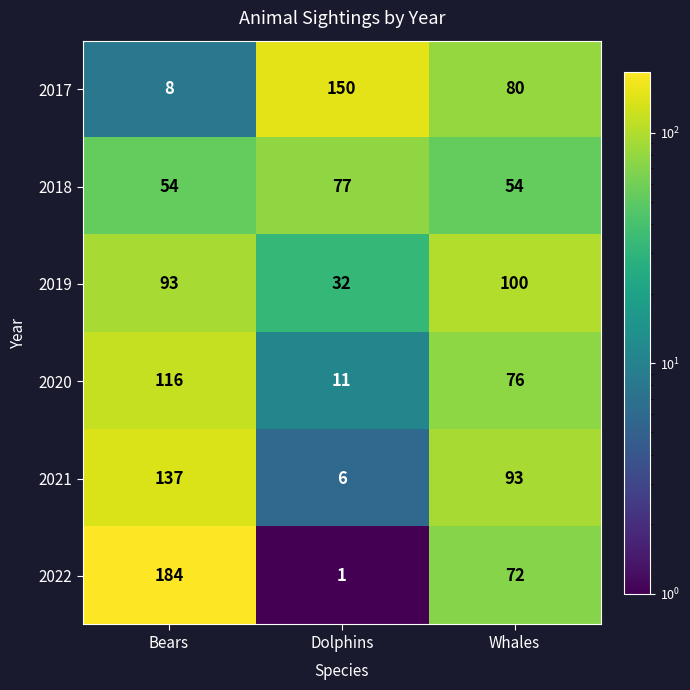

At which category is the sum across all series the highest?

Bears